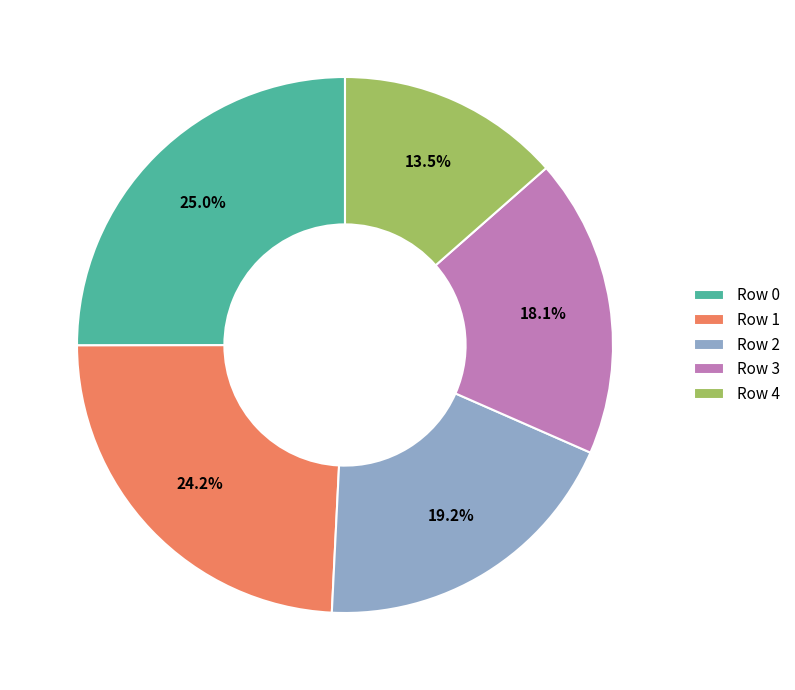

To the nearest percent, what is the average slice percentage?

20%